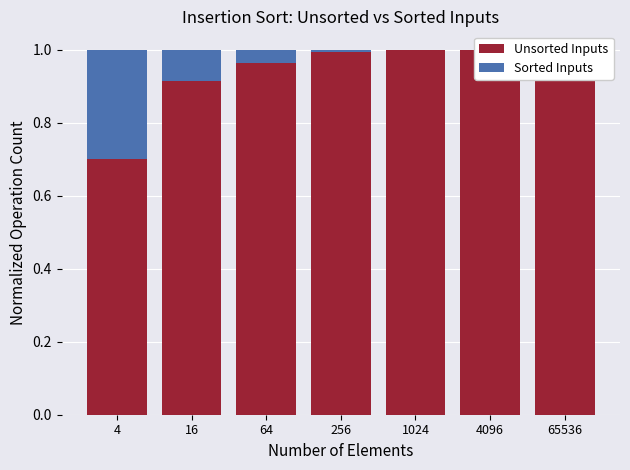

What is the average value of the Sorted Inputs series?

0.1